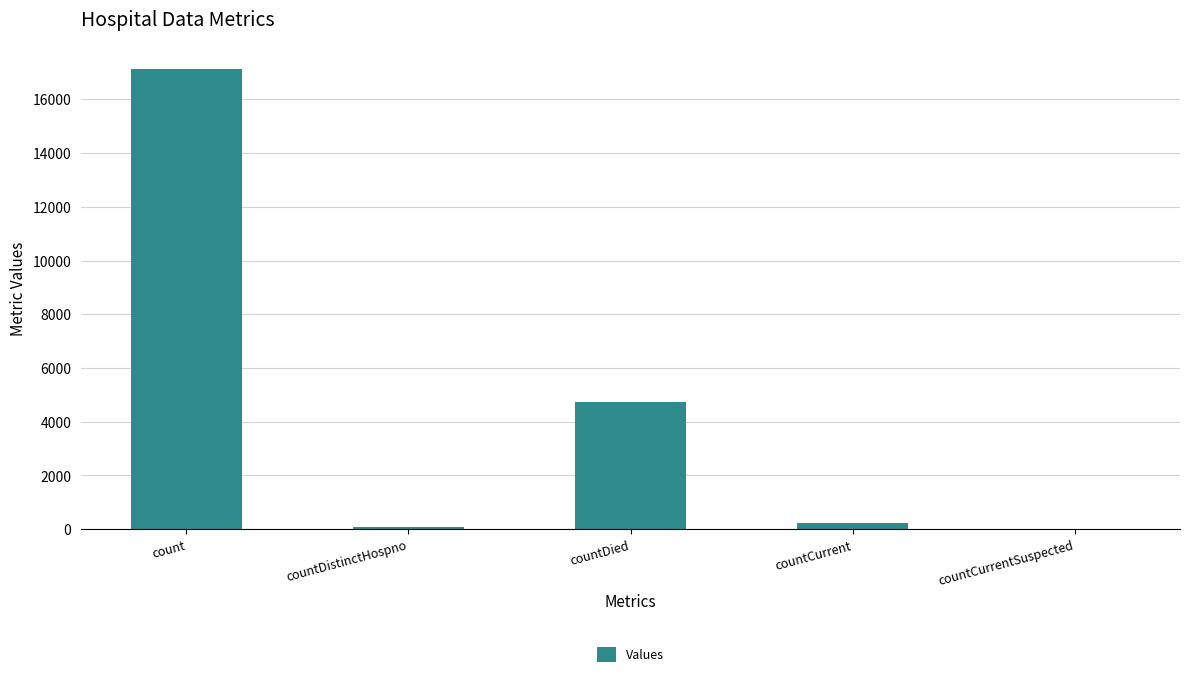

What is the sum of all values?

22120